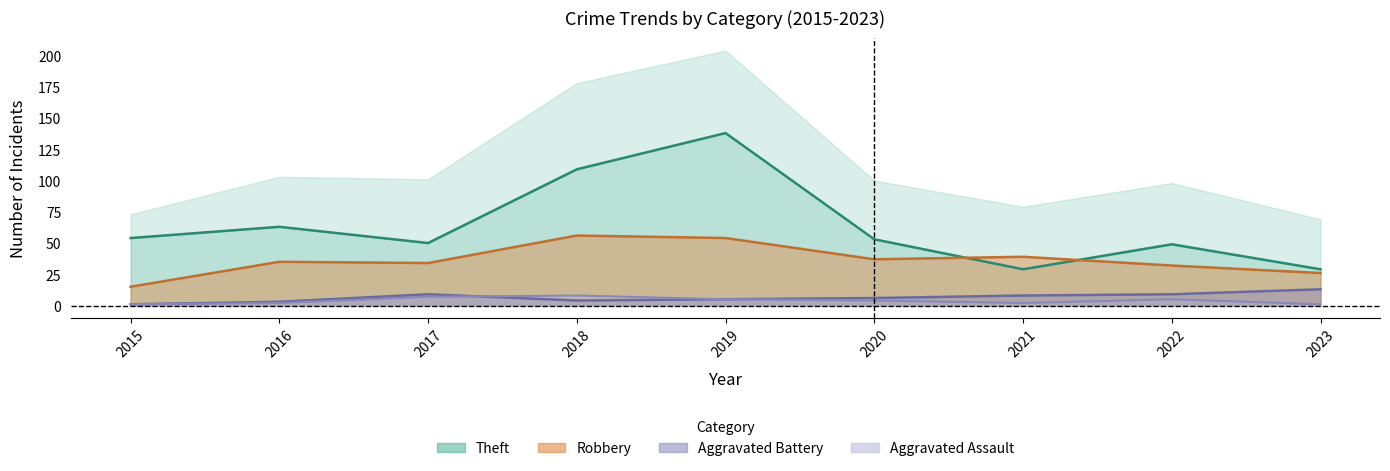

At which category is the sum across all series the highest?

2019